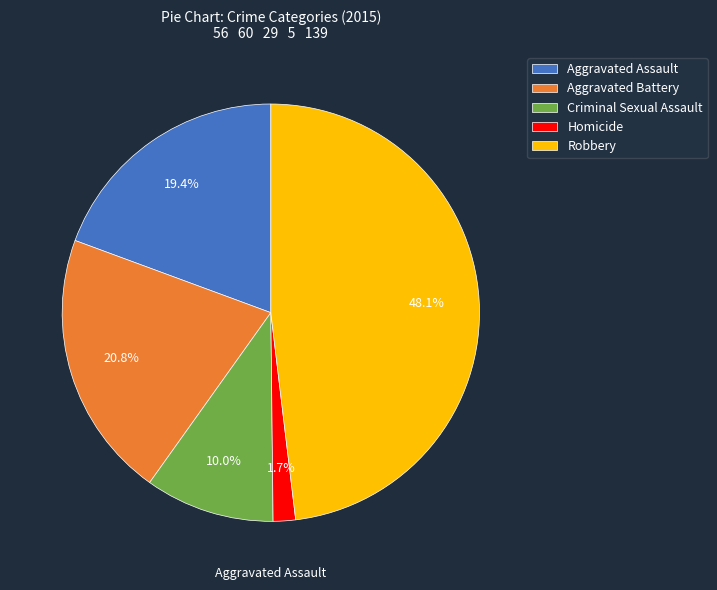

To the nearest percent, what portion does Aggravated Assault represent?

19%